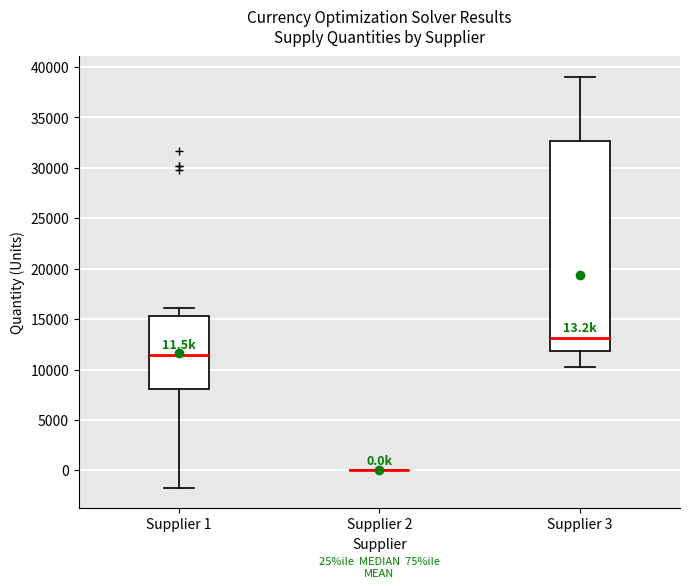

Comparing the boxes themselves (not the whiskers), which one is the tallest?

Supplier 3